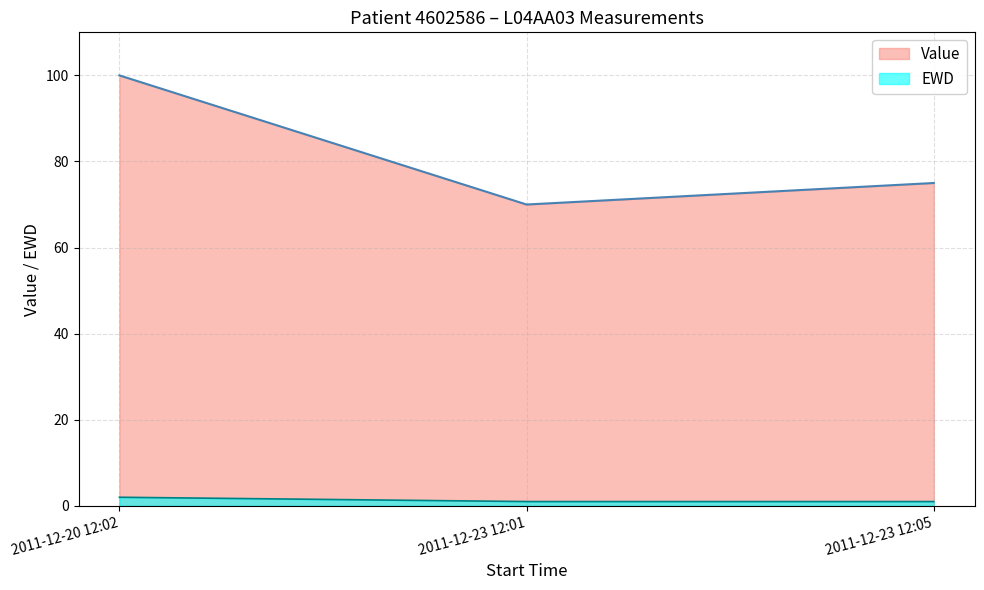

True or false: Value has a value of 75 at 2011-12-23 12:05.

True